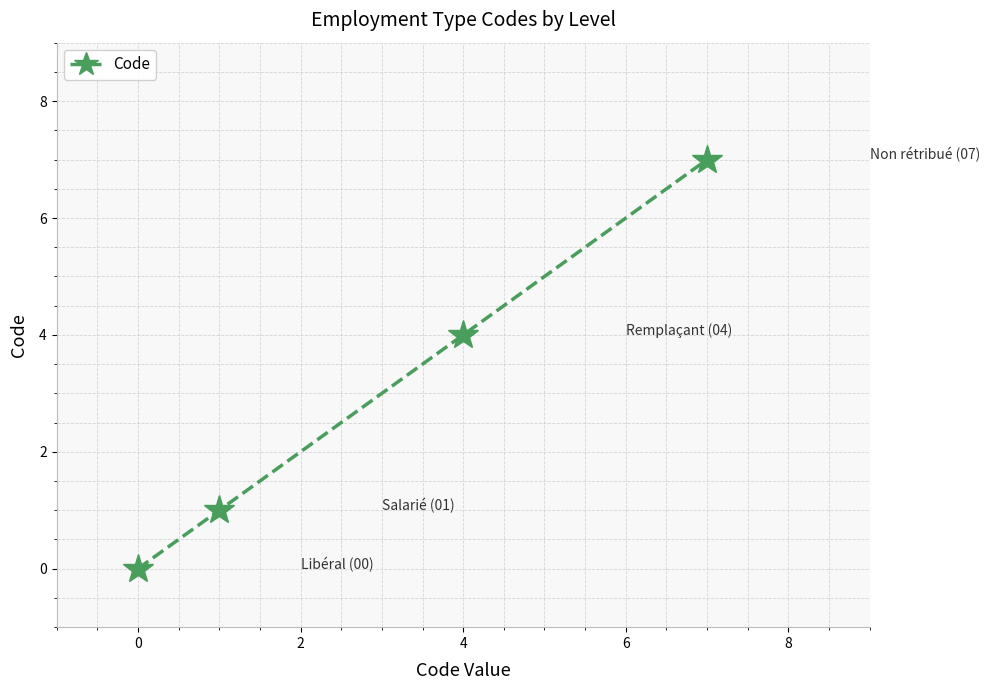

True or false: there are more than 2 points higher than both neighbors.

False